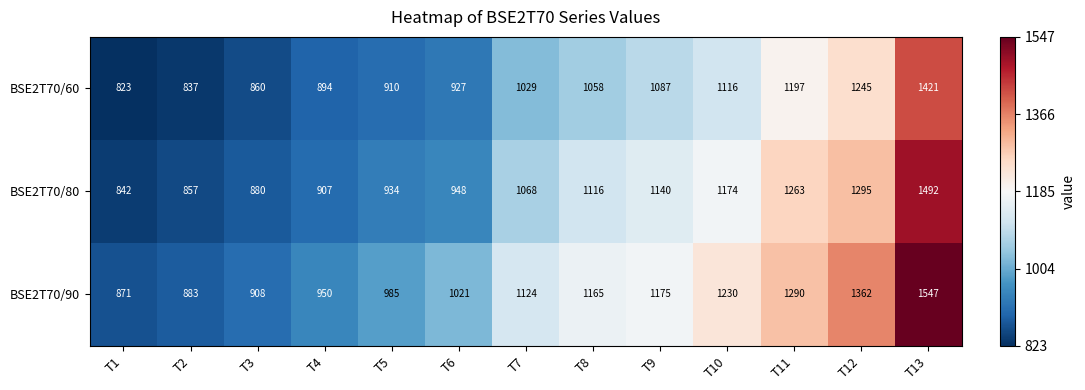

List the series in order of their peak value, highest first.

BSE2T70/90, BSE2T70/80, BSE2T70/60